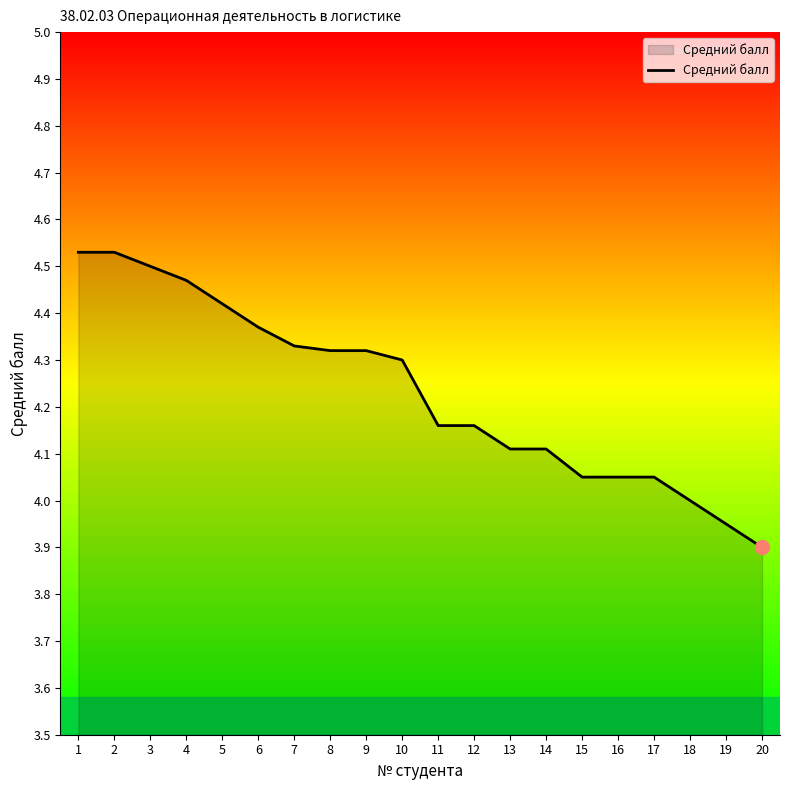

What is the sum of the values at 13 and 2?

8.6